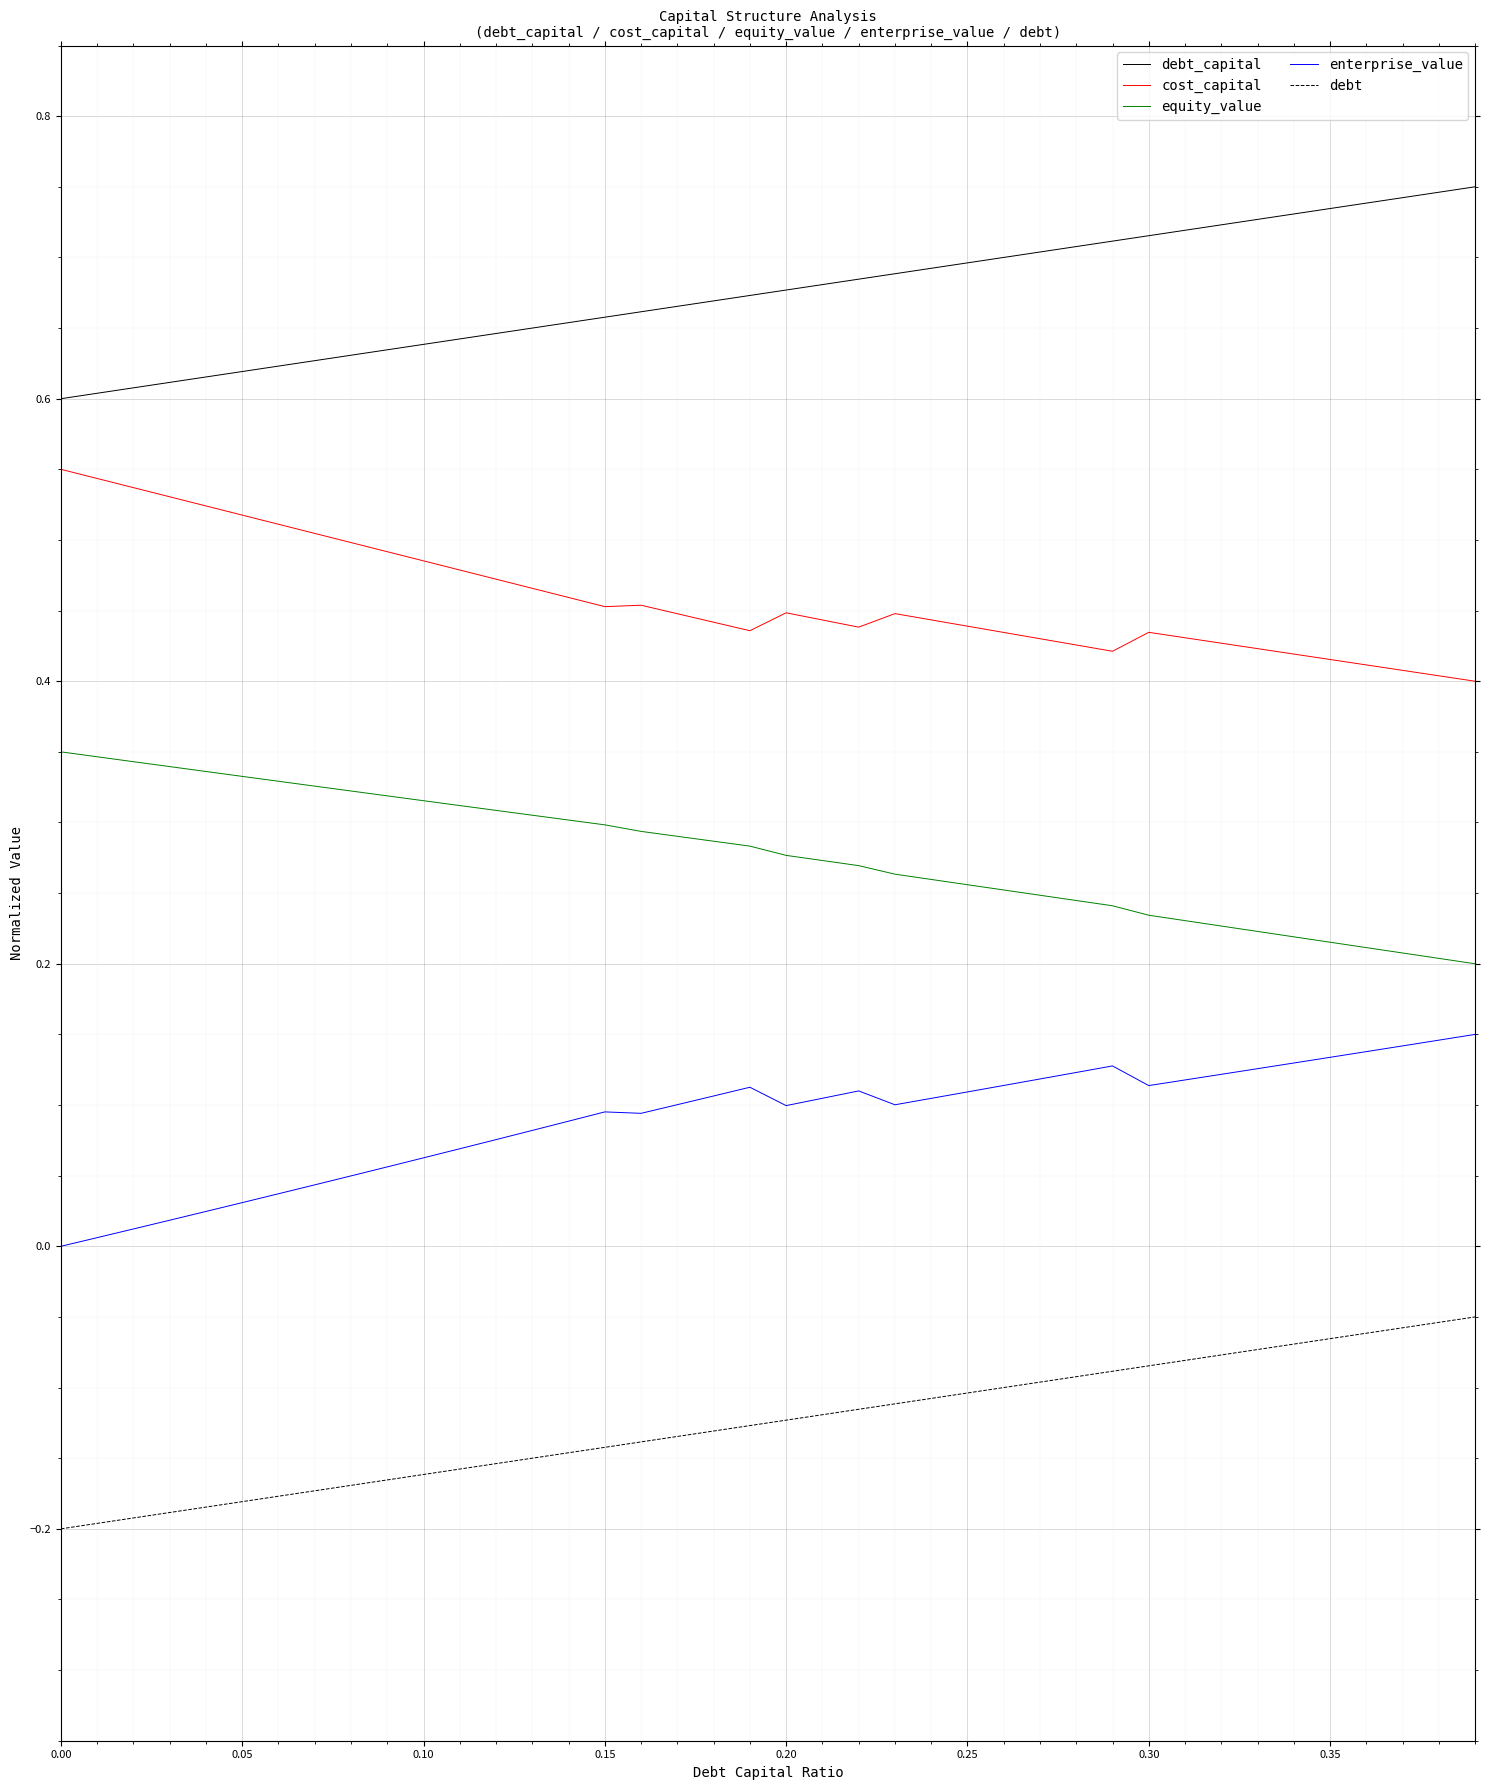

True or false: equity_value and debt_capital cross at least once.

False